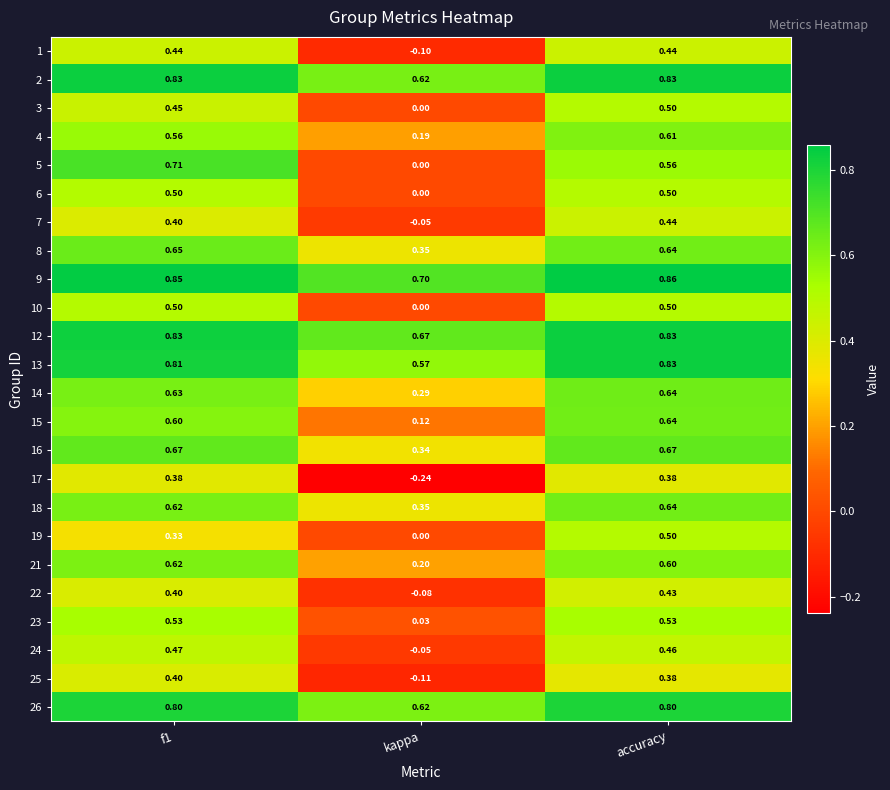

Which category has the lowest value in the 1 series?

kappa